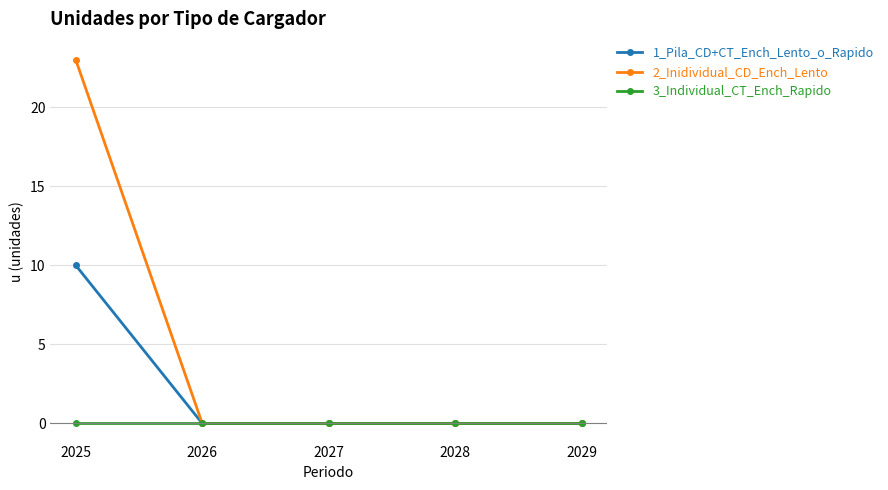

What is the average value of the 2_Inidividual_CD_Ench_Lento series?

5